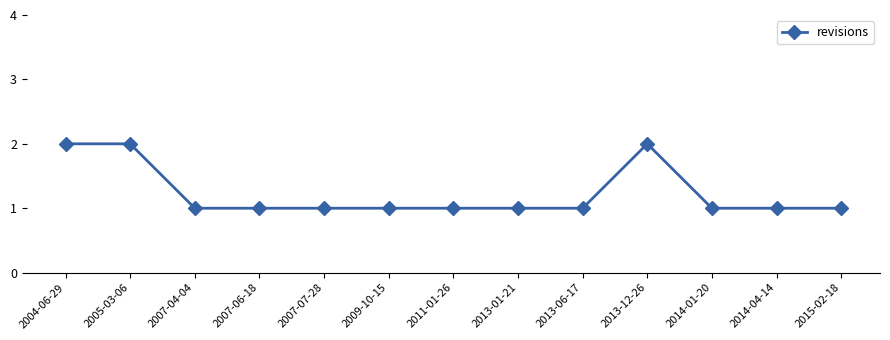

The chart shows a value of 2 at 2007-07-28. True or false?

False